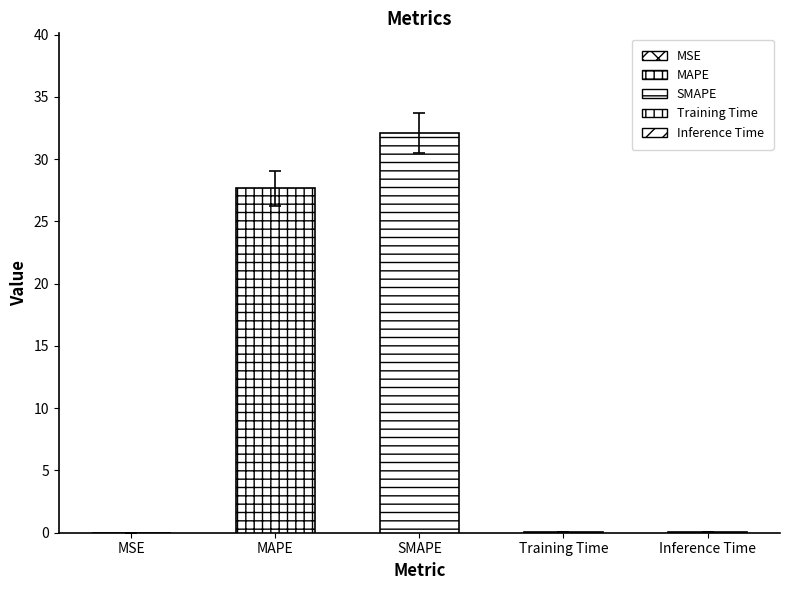

Which label corresponds to the largest value in the chart?

SMAPE